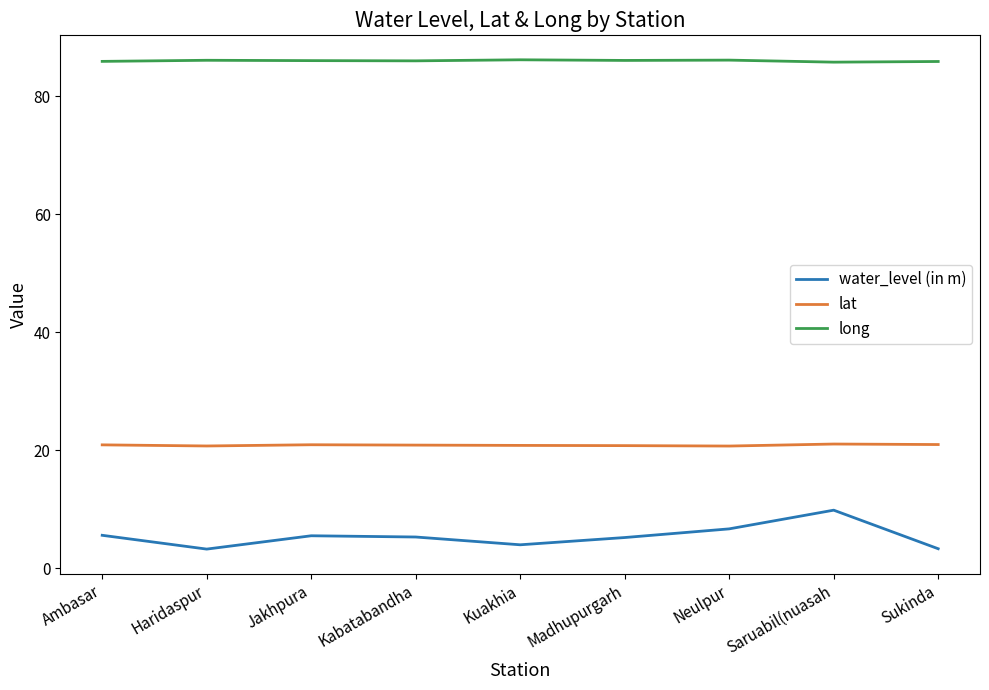

What is the spread (max minus min) of values at Madhupurgarh?

80.9